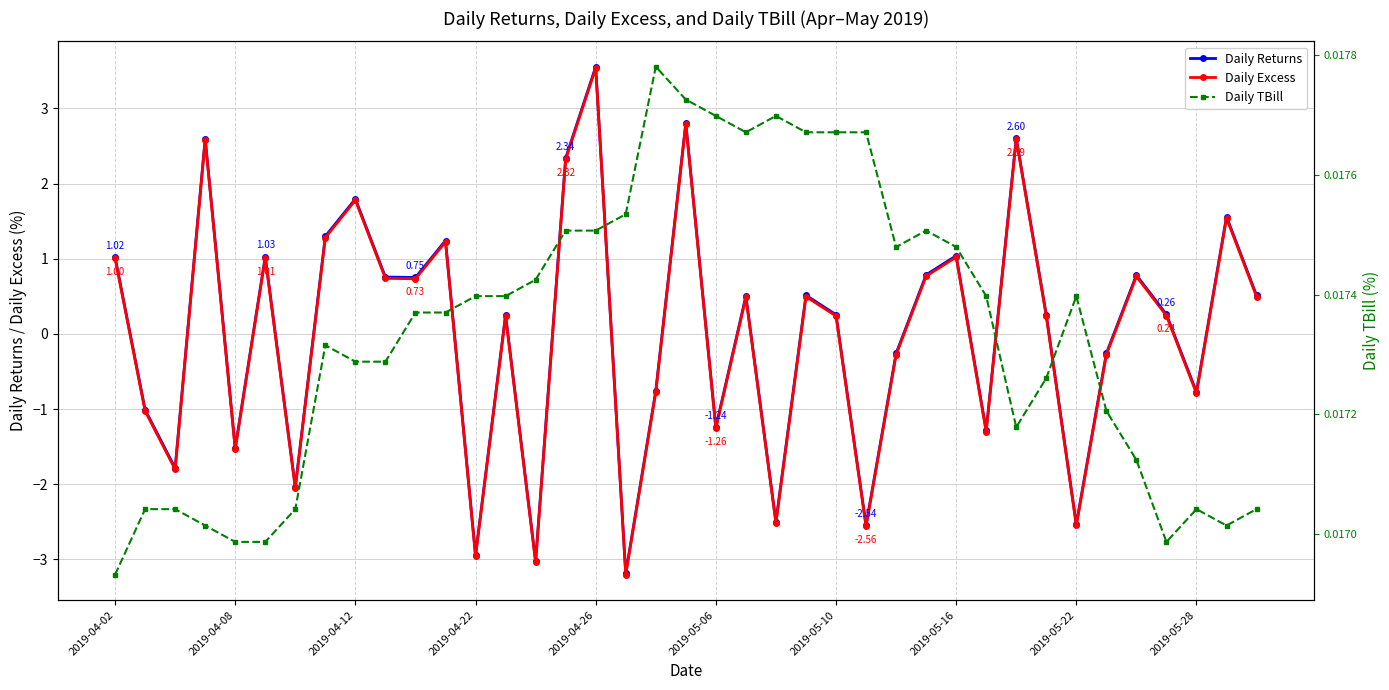

How many interior local peaks does the Daily Excess series have?

13